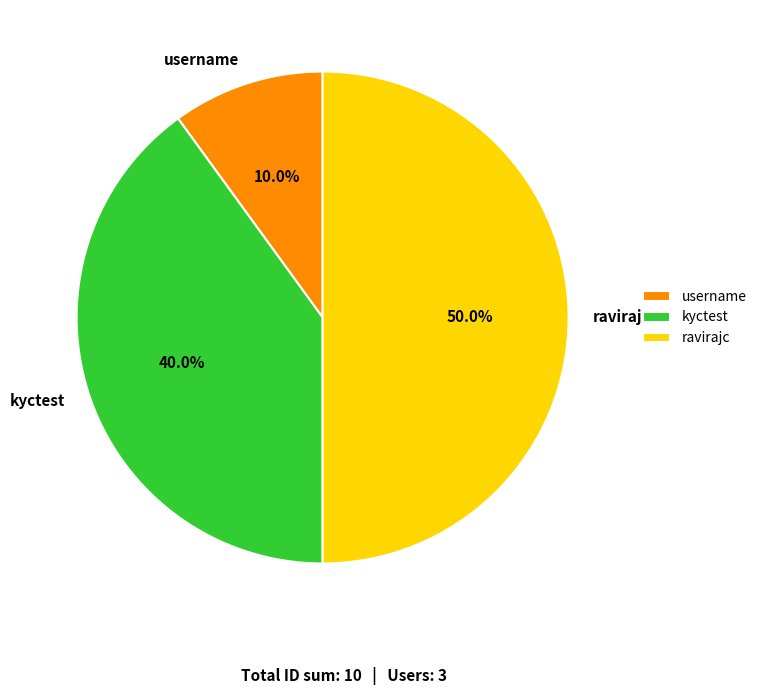

How many slices are in this pie chart?

3